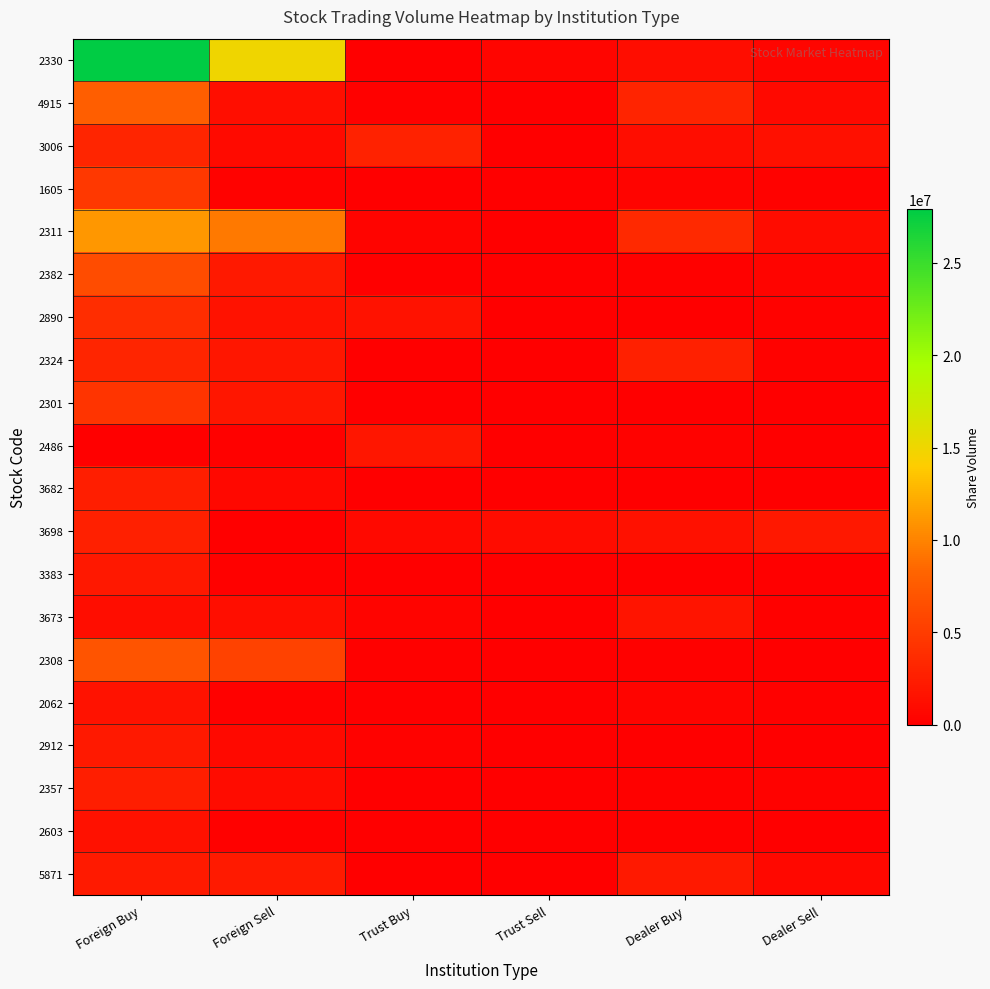

What is the difference between the highest and lowest values at Trust Sell?

983000